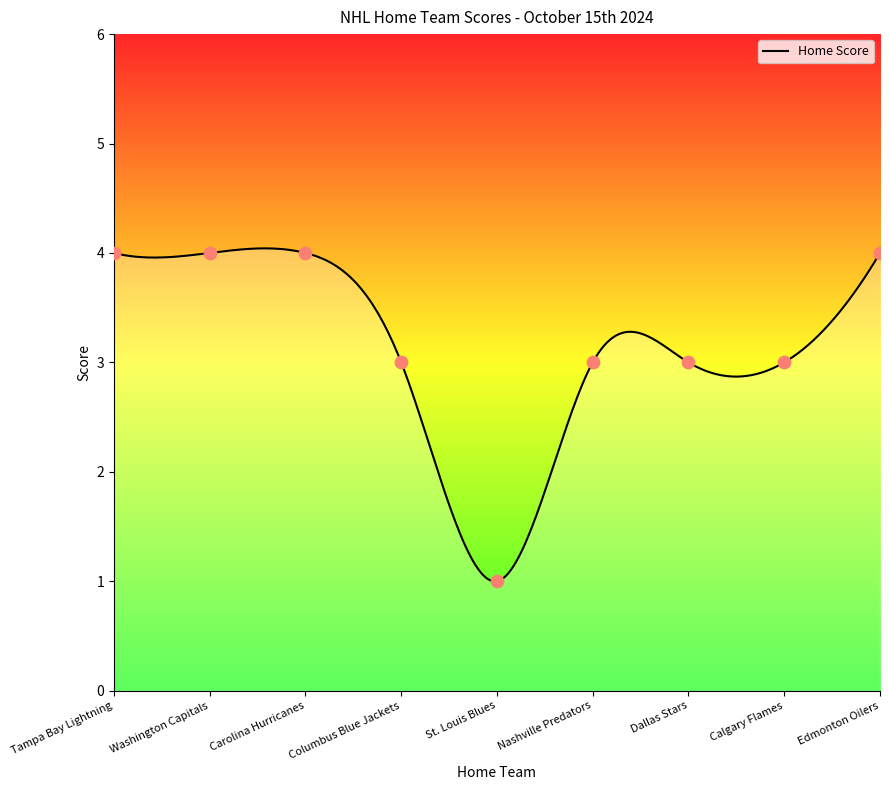

Between Nashville Predators and Calgary Flames, which is larger?

Nashville Predators